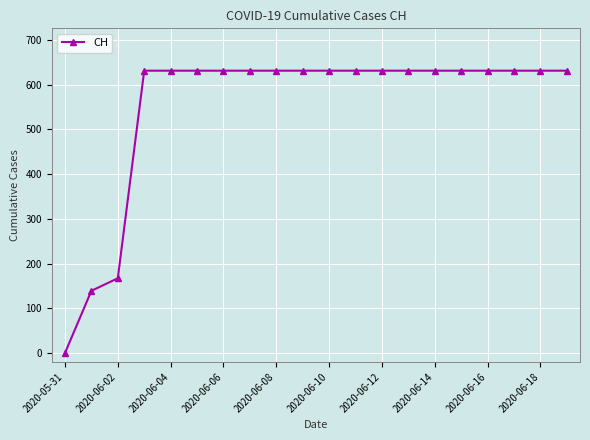

What is the sum of all values?

11033